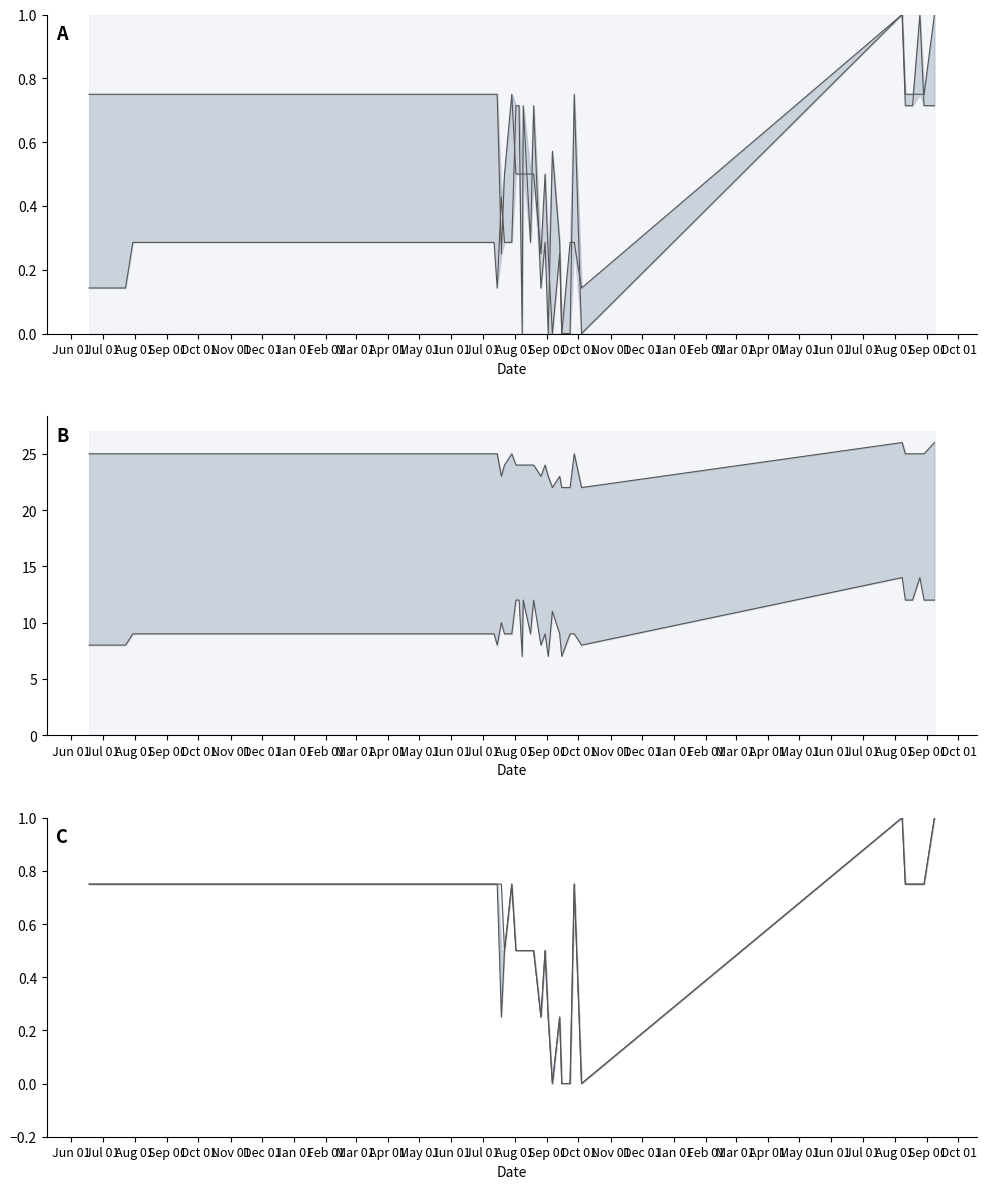

Which label corresponds to the largest value in the chart?

Aug 01